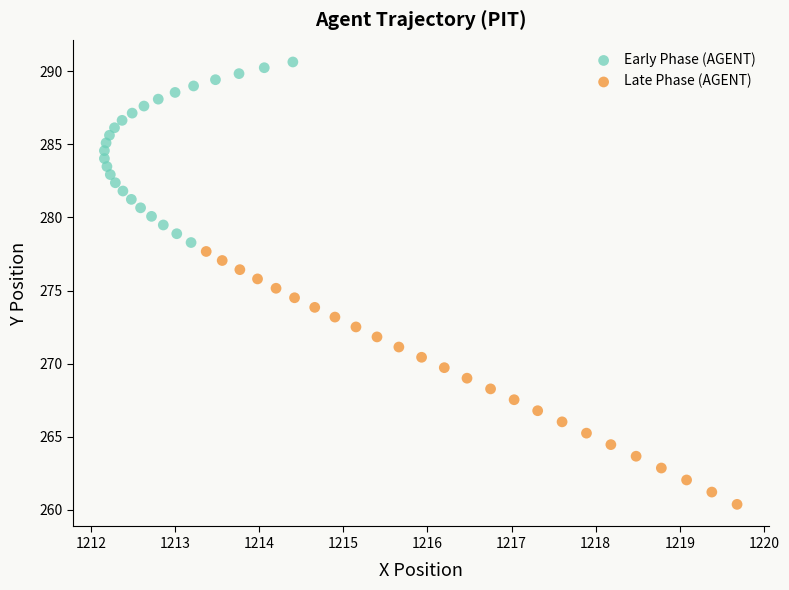

Which series contains the lowest Y value?

Late Phase (AGENT)